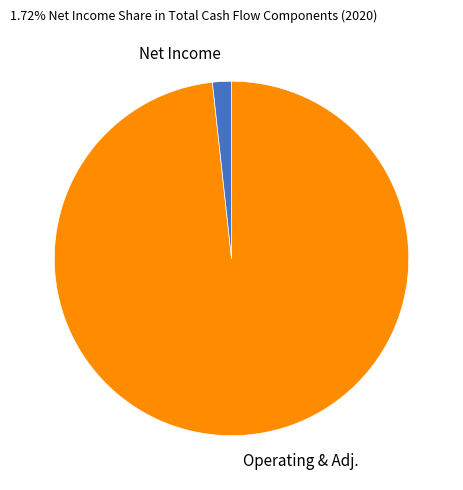

The Operating & Adj. slice represents 98% of the pie. True or false?

True